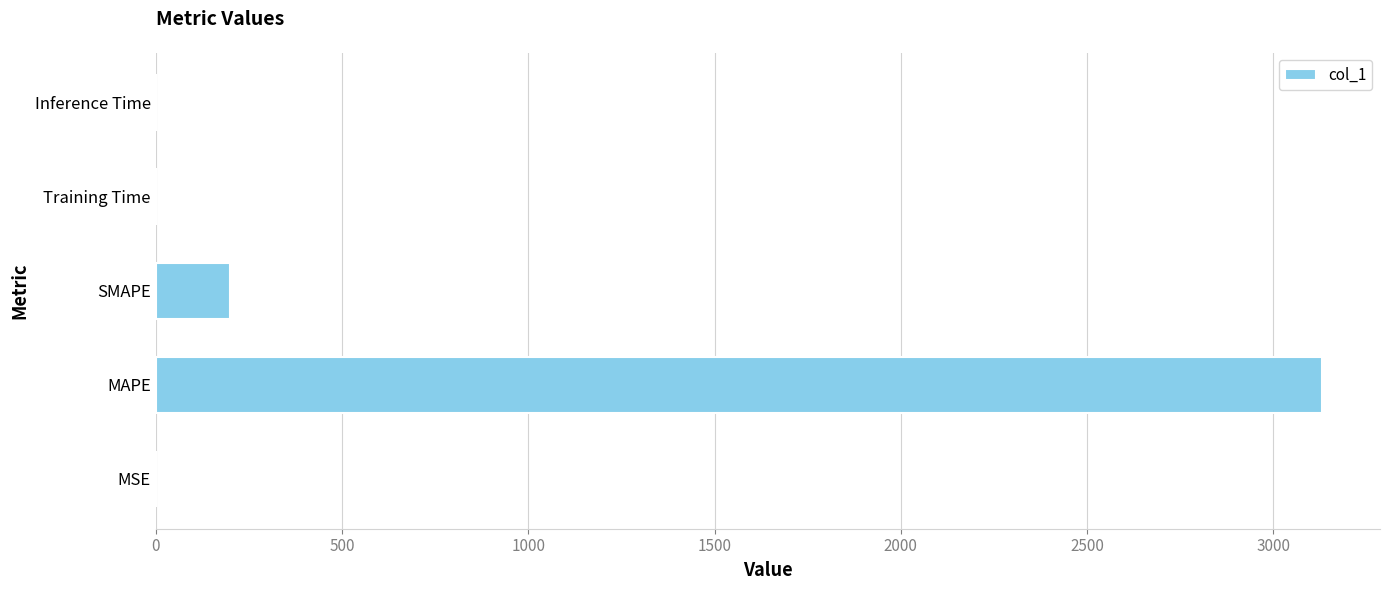

Count the number of data series in this chart.

1